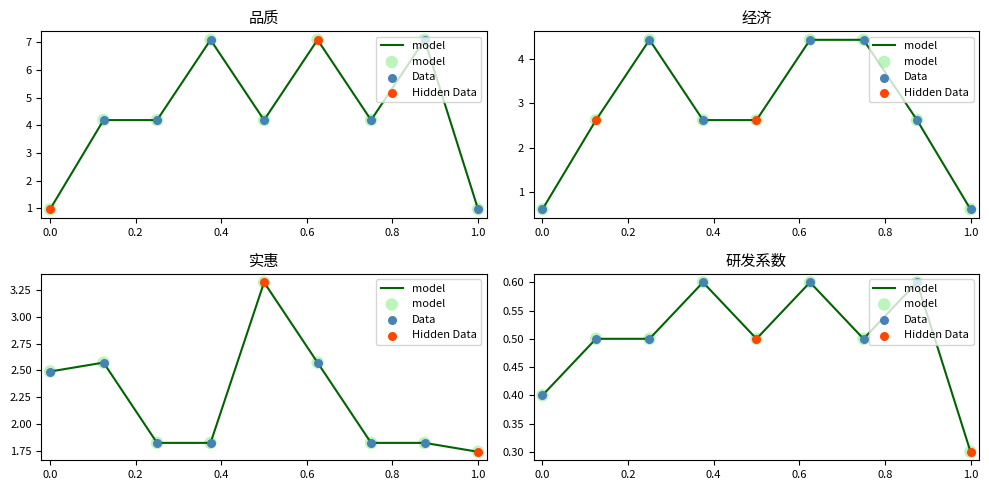

Is the value of 实惠 at 第4 greater than the value of 经济 at 第8?

No